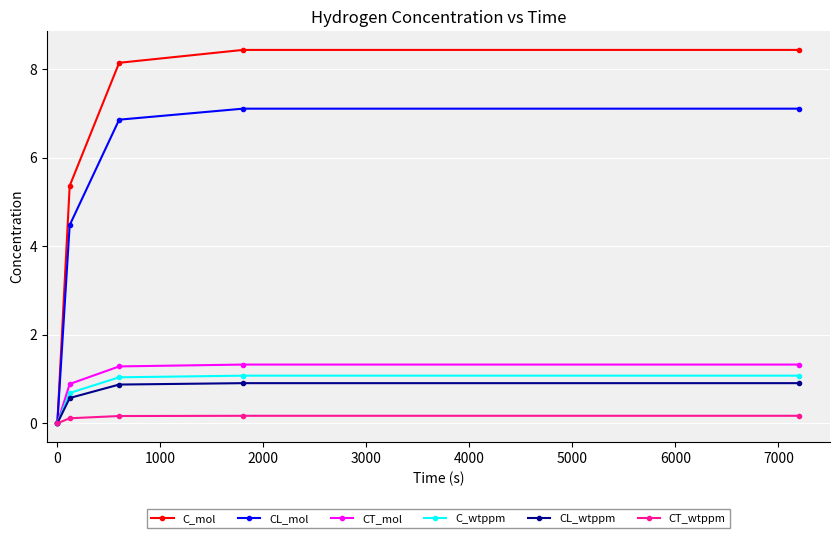

What is the value of the CL_mol point at the 3rd from the left?

6.9